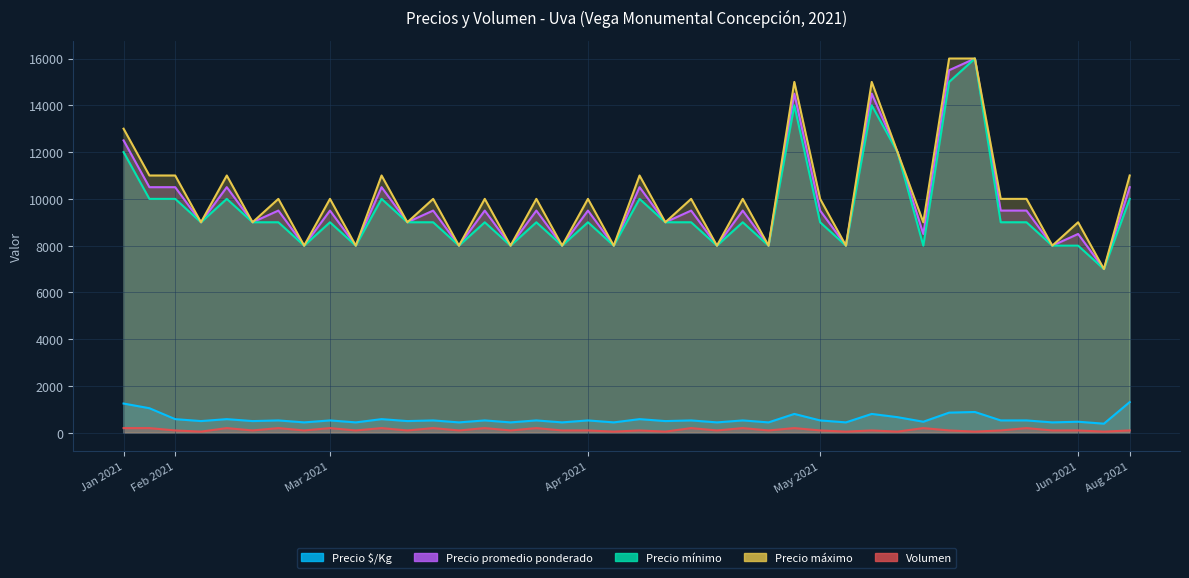

What is the maximum value for Precio $/Kg?

1312